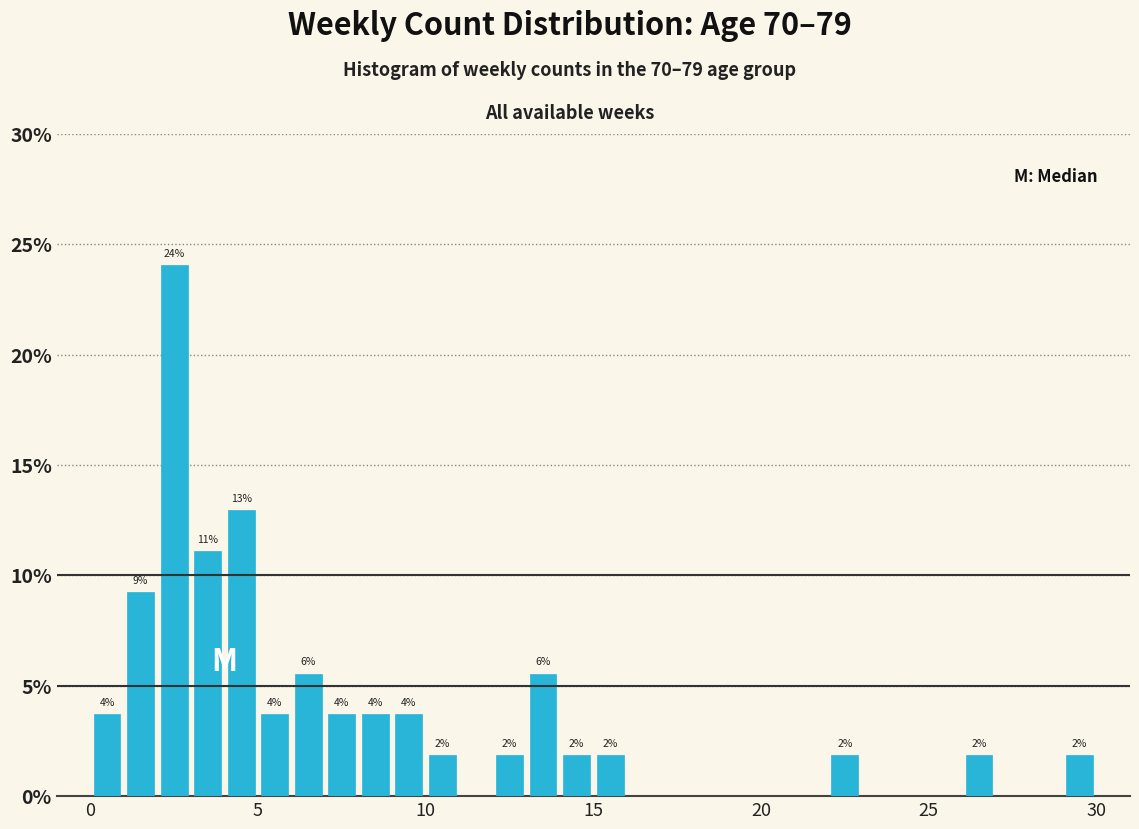

Around what value on the x-axis is the tallest bar? Give the approximate position of its centre, as read against the axis.

2.5